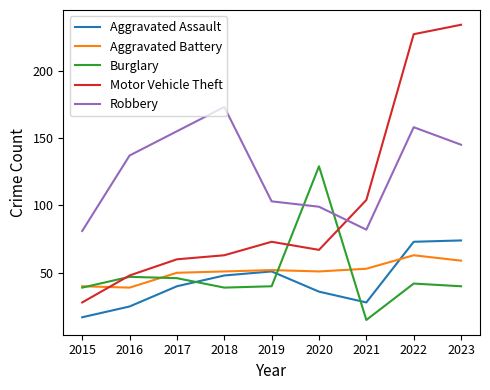

Is it true that Aggravated Assault equals 15 at 2016?

False